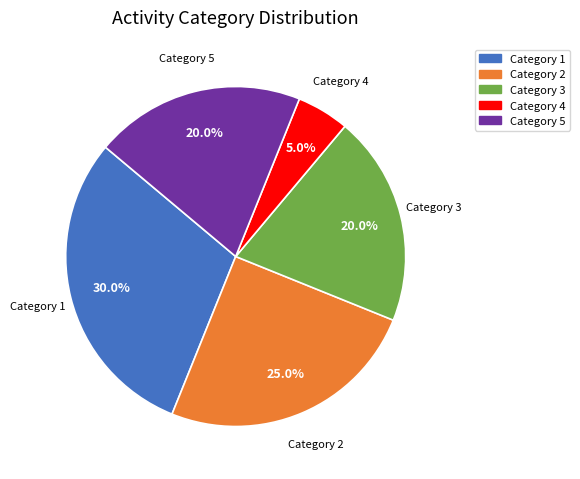

Is there any slice that represents more than half of the pie?

No